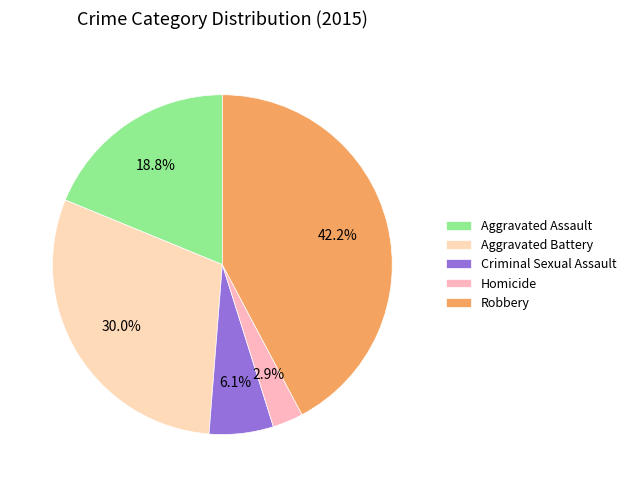

To the nearest percent, what is the average slice percentage?

20%